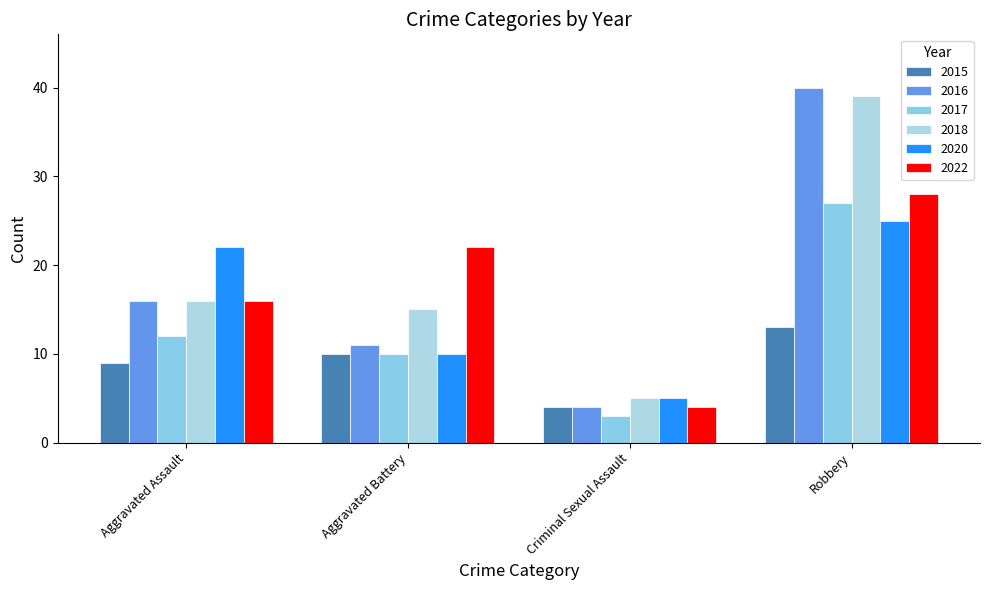

Is it true that 2022 equals 3 at Criminal Sexual Assault?

False